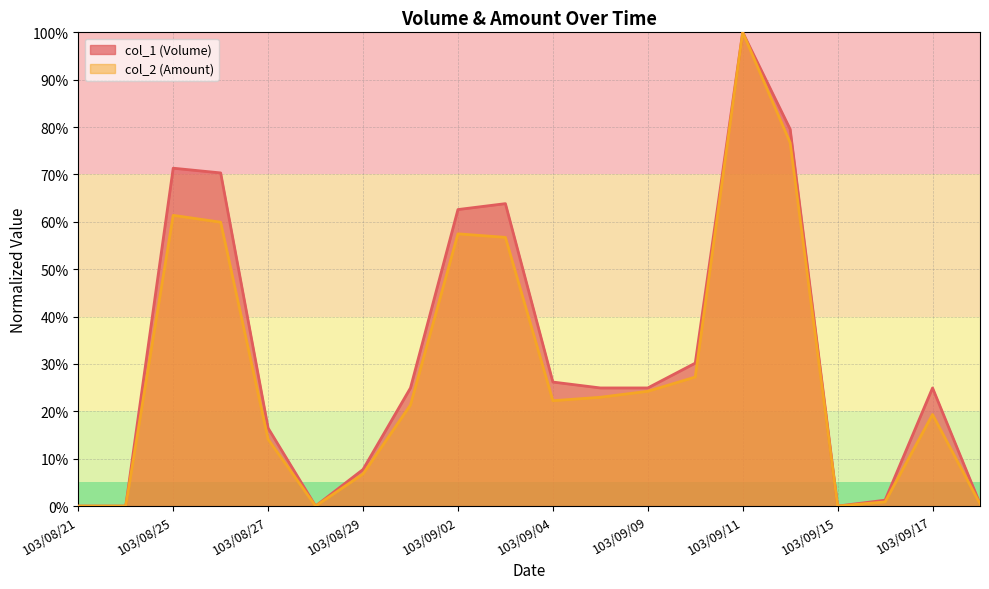

Which series has the largest range (max minus min)?

col_1 (Volume)